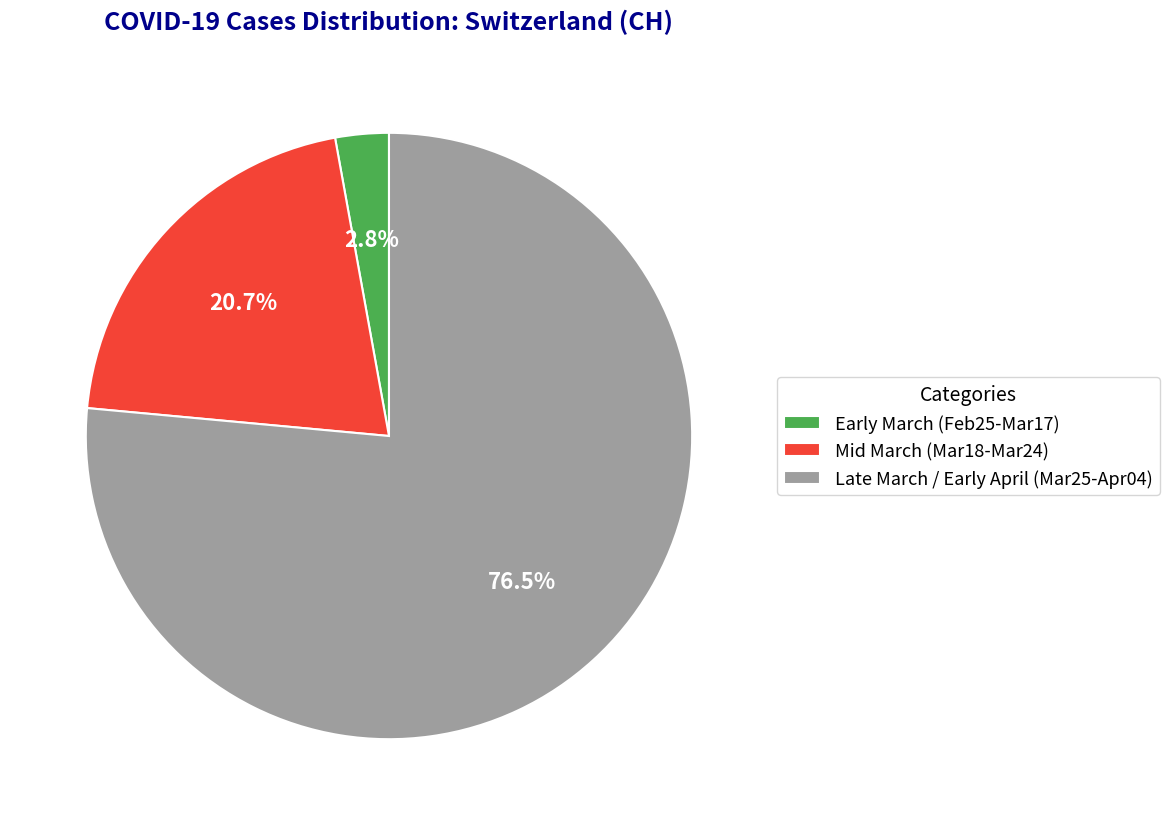

To the nearest percent, what is the difference between the largest and smallest slice percentages?

74%